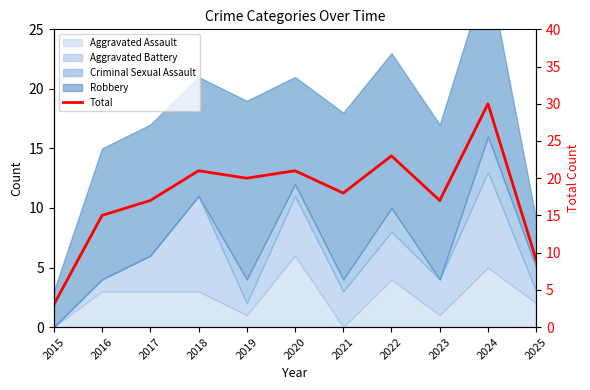

At which label is the value closest to 16?

2016